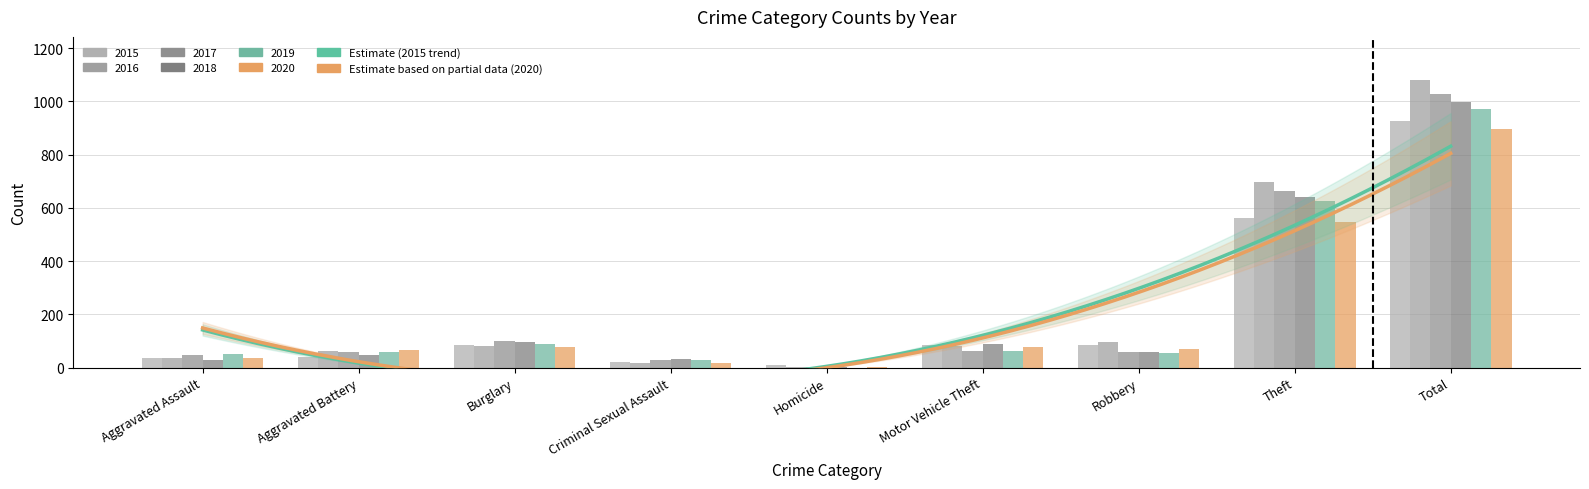

At which category does the chart reach its peak across all series?

Total